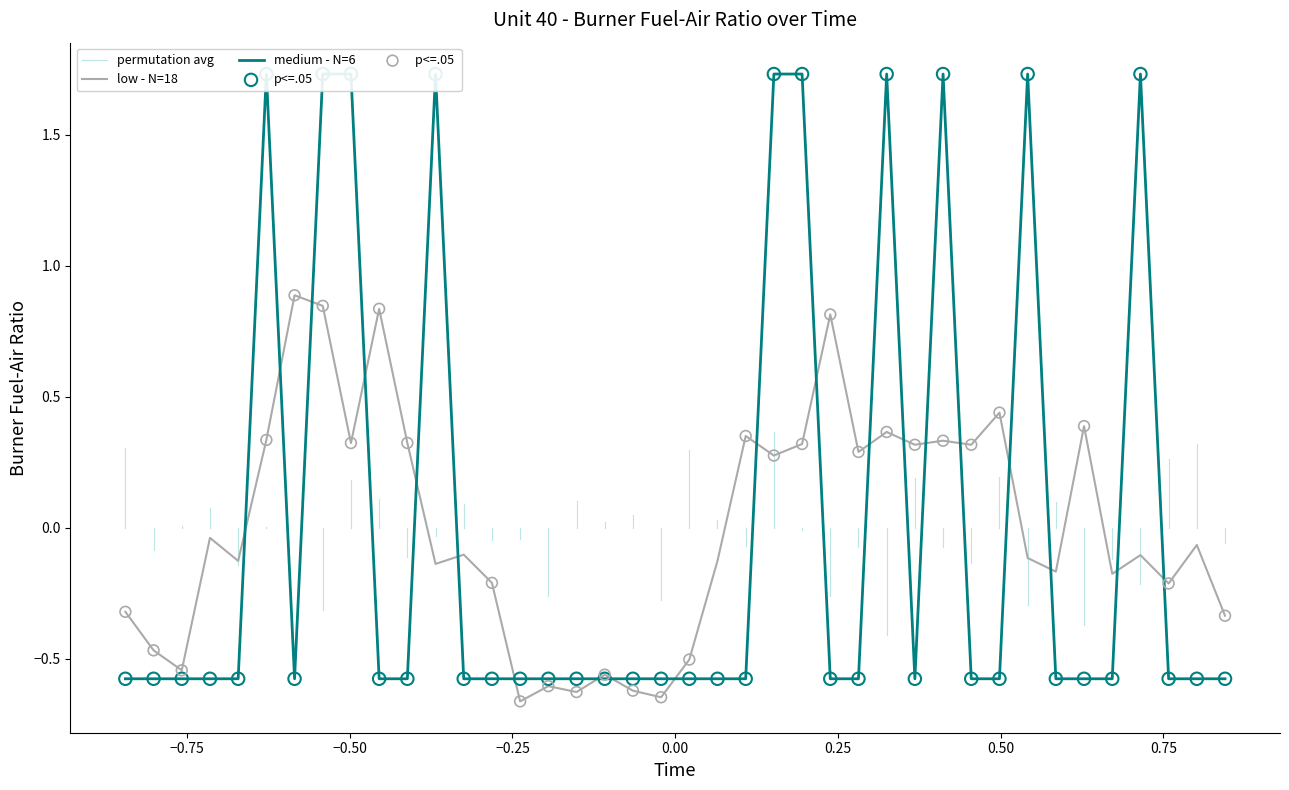

Which has a higher value, 25 or 4?

25